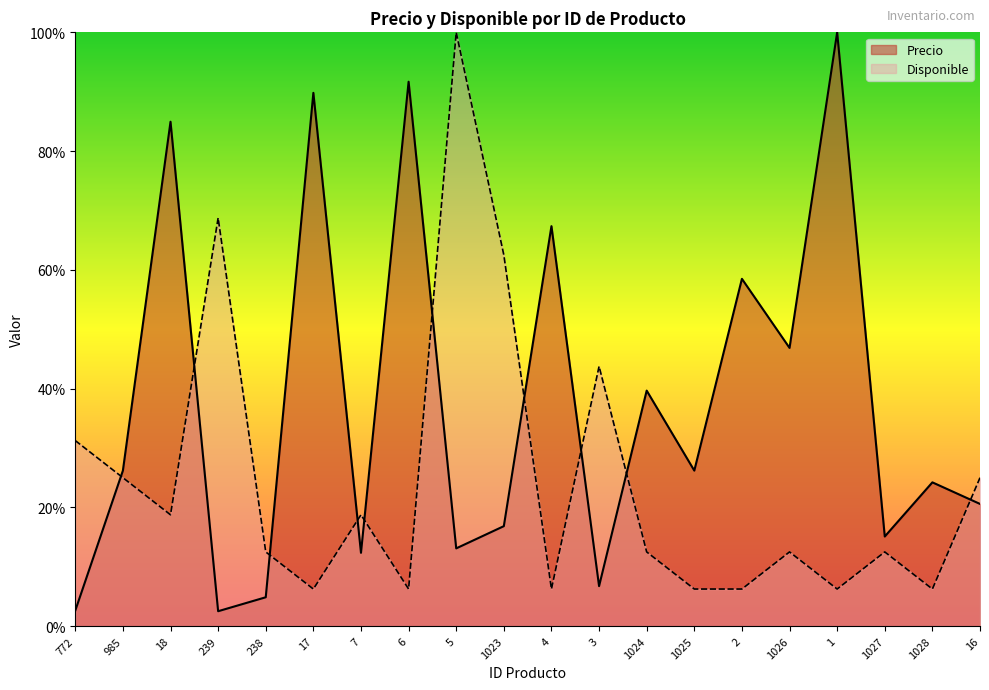

Which series changed the most between 1028 and 16?

Disponible